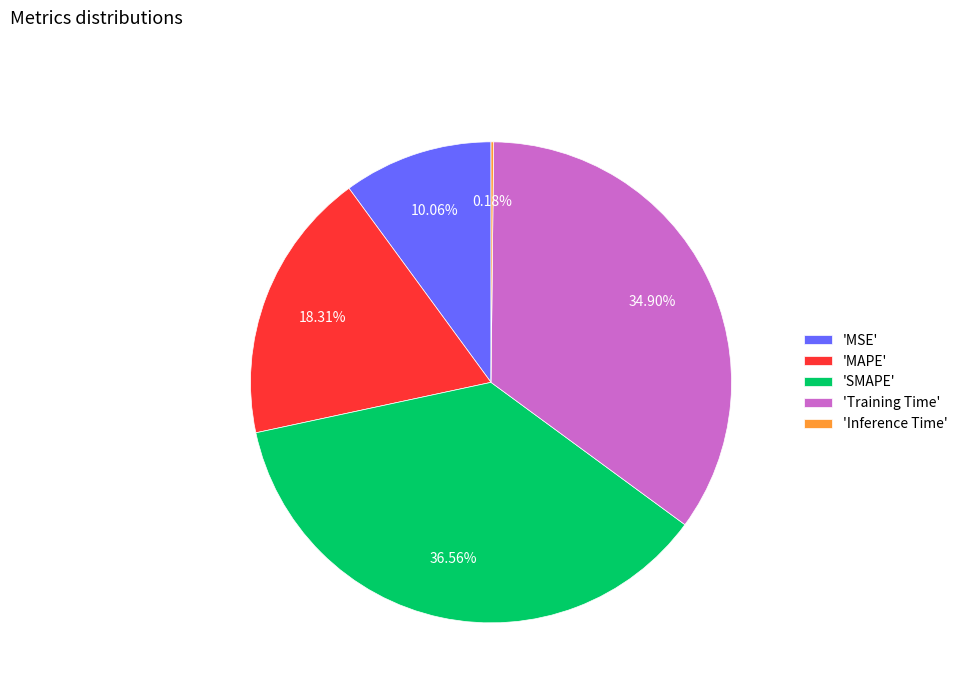

Is there a majority slice in this chart?

No